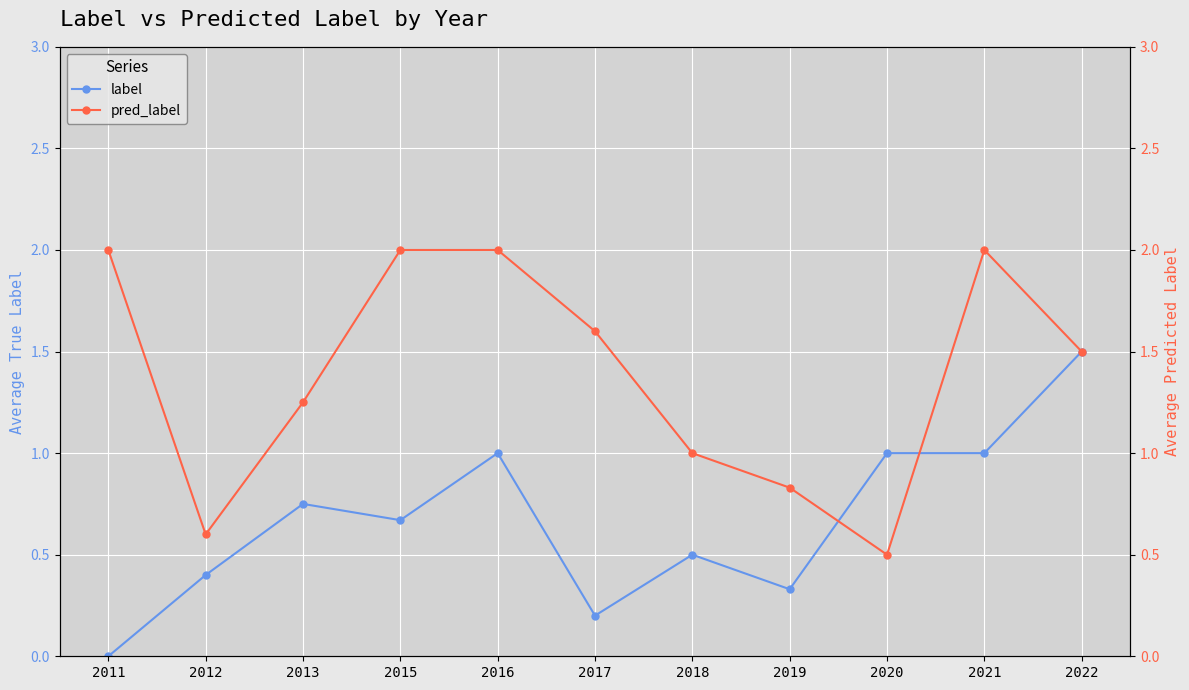

Between 2012 and 2018, which series saw the biggest shift?

pred_label